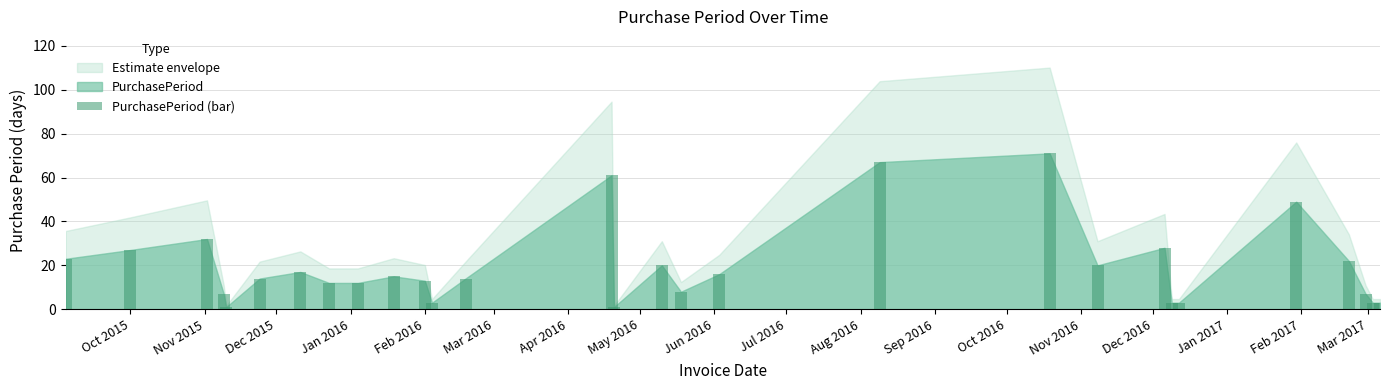

What is the maximum value shown in the chart?

71